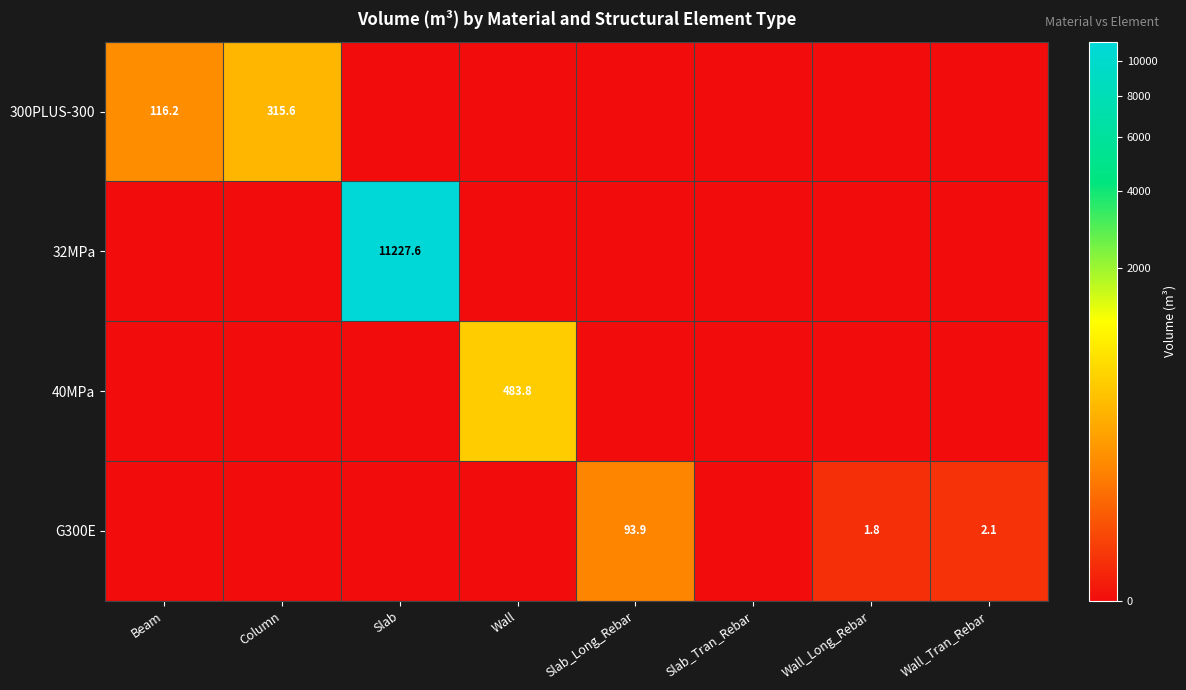

At Wall_Tran_Rebar, list the series in order from largest to smallest.

G300E, 300PLUS-300, 32MPa, 40MPa